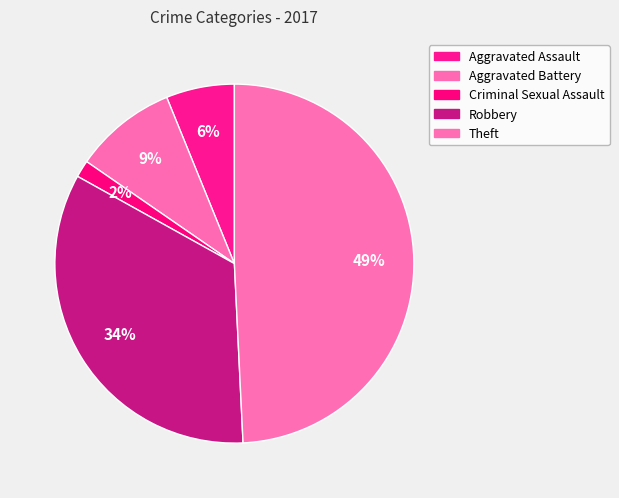

To the nearest percent, what portion does Robbery represent?

34%